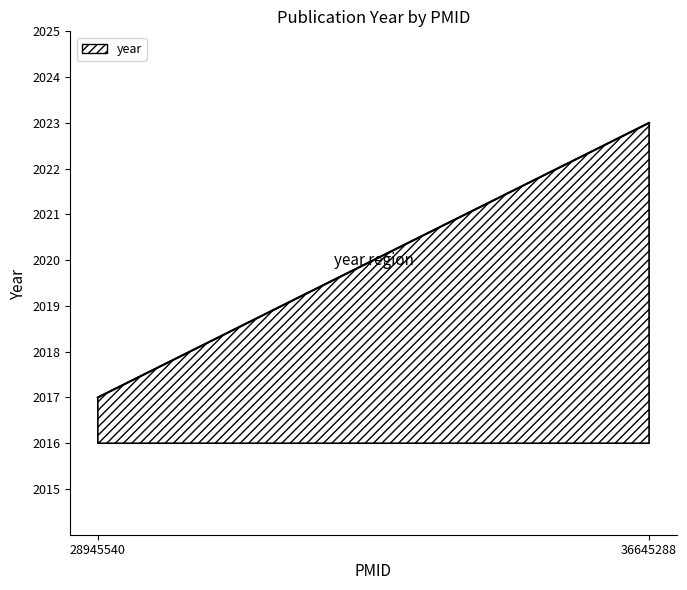

At which category does the chart reach its peak across all series?

36645288